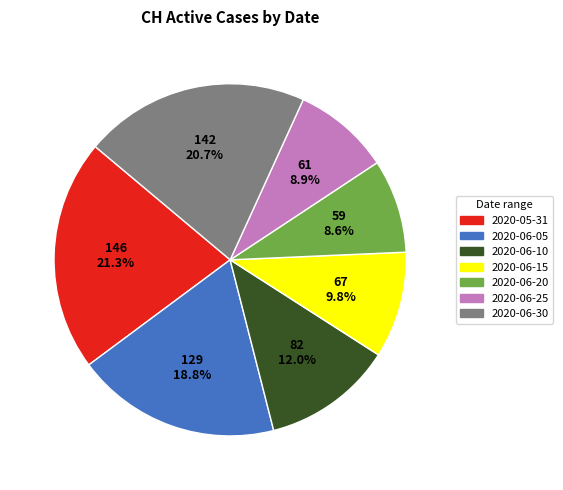

How many segments does this pie chart have?

7